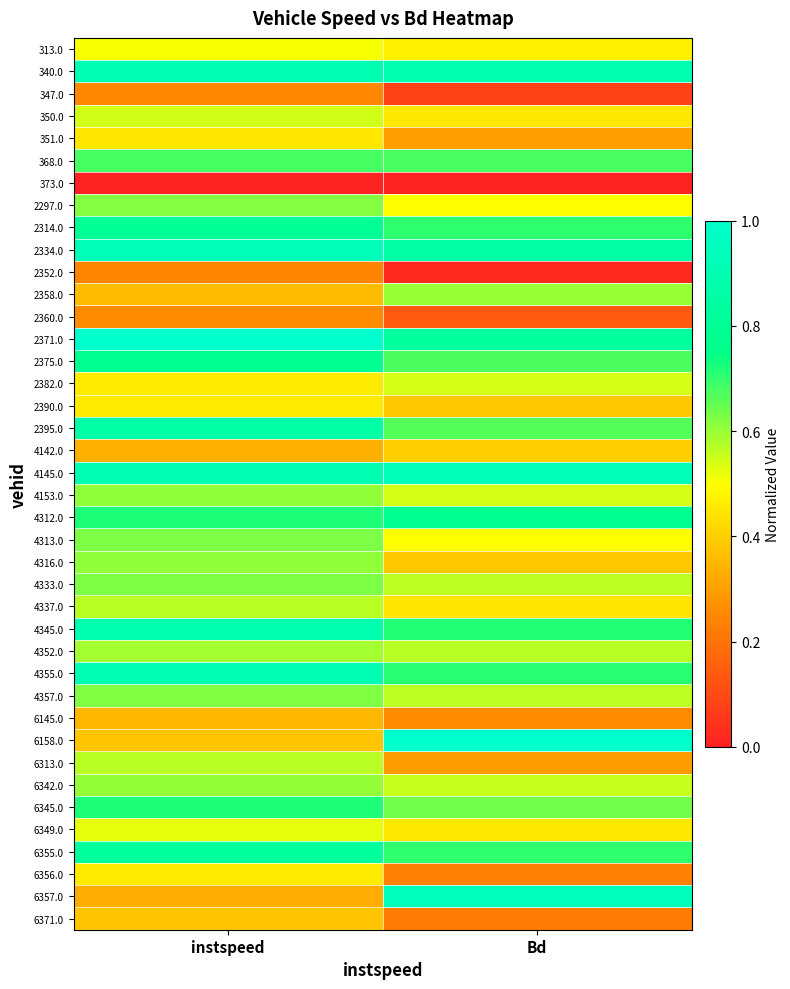

Reading right to left, transcribe all the data shown in this chart.

313.0: Bd=0.5	instspeed=0.5
340.0: Bd=0.9	instspeed=0.9
347.0: Bd=0.1	instspeed=0.3
350.0: Bd=0.5	instspeed=0.5
351.0: Bd=0.3	instspeed=0.5
368.0: Bd=0.7	instspeed=0.7
373.0: Bd=0.0	instspeed=0.0
2297.0: Bd=0.5	instspeed=0.6
2314.0: Bd=0.7	instspeed=0.8
2334.0: Bd=0.9	instspeed=0.9
2352.0: Bd=0.0	instspeed=0.2
2358.0: Bd=0.6	instspeed=0.4
2360.0: Bd=0.1	instspeed=0.3
2371.0: Bd=0.8	instspeed=1.0
2375.0: Bd=0.7	instspeed=0.8
2382.0: Bd=0.5	instspeed=0.5
2390.0: Bd=0.4	instspeed=0.5
2395.0: Bd=0.7	instspeed=0.9
4142.0: Bd=0.4	instspeed=0.3
4145.0: Bd=0.9	instspeed=0.9
4153.0: Bd=0.5	instspeed=0.6
4312.0: Bd=0.8	instspeed=0.7
4313.0: Bd=0.5	instspeed=0.6
4316.0: Bd=0.4	instspeed=0.6
4333.0: Bd=0.6	instspeed=0.6
4337.0: Bd=0.4	instspeed=0.6
4345.0: Bd=0.7	instspeed=0.9
4352.0: Bd=0.6	instspeed=0.6
4355.0: Bd=0.7	instspeed=0.9
4357.0: Bd=0.6	instspeed=0.6
6145.0: Bd=0.3	instspeed=0.3
6158.0: Bd=1.0	instspeed=0.4
6313.0: Bd=0.3	instspeed=0.6
6342.0: Bd=0.6	instspeed=0.6
6345.0: Bd=0.6	instspeed=0.7
6349.0: Bd=0.5	instspeed=0.5
6355.0: Bd=0.7	instspeed=0.8
6356.0: Bd=0.2	instspeed=0.5
6357.0: Bd=0.9	instspeed=0.3
6371.0: Bd=0.2	instspeed=0.4